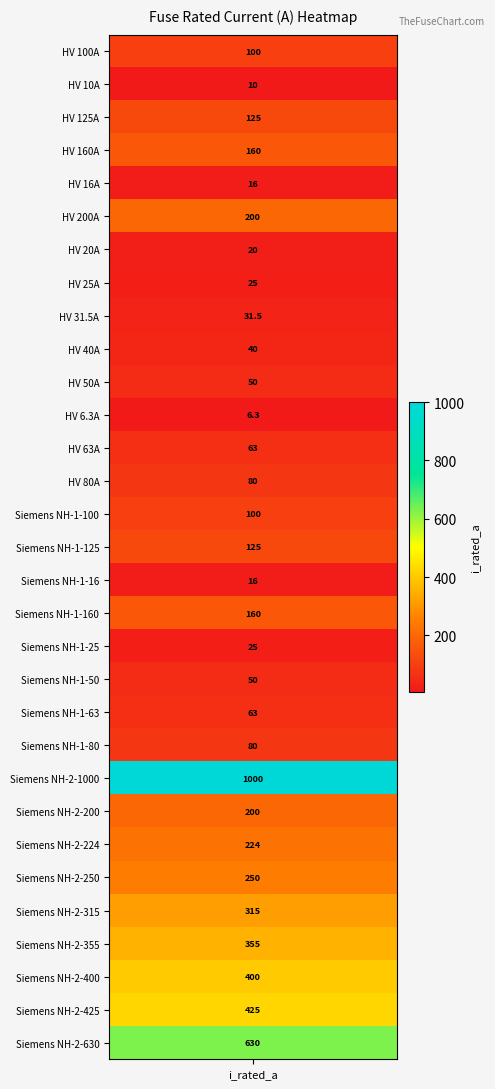

Reading left to right, what are all the values shown in this chart?

HV 100A=100.0	HV 10A=10.0	HV 125A=125.0	HV 160A=160.0	HV 16A=16.0	HV 200A=200.0	HV 20A=20.0	HV 25A=25.0	HV 31.5A=31.5	HV 40A=40.0	HV 50A=50.0	HV 6.3A=6.3	HV 63A=63.0	HV 80A=80.0	Siemens NH-1-100=100.0	Siemens NH-1-125=125.0	Siemens NH-1-16=16.0	Siemens NH-1-160=160.0	Siemens NH-1-25=25.0	Siemens NH-1-50=50.0	Siemens NH-1-63=63.0	Siemens NH-1-80=80.0	Siemens NH-2-1000=1000.0	Siemens NH-2-200=200.0	Siemens NH-2-224=224.0	Siemens NH-2-250=250.0	Siemens NH-2-315=315.0	Siemens NH-2-355=355.0	Siemens NH-2-400=400.0	Siemens NH-2-425=425.0	Siemens NH-2-630=630.0